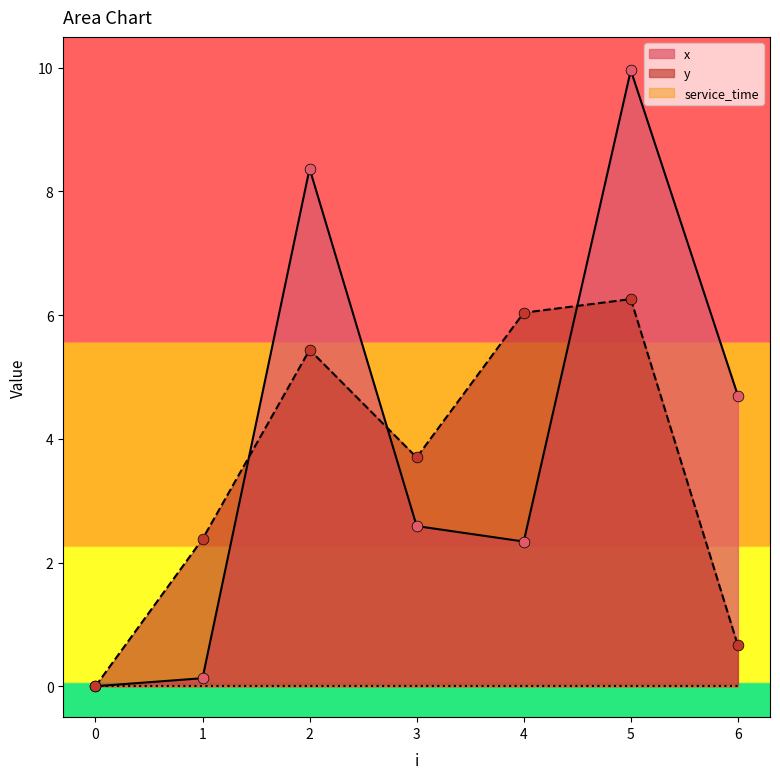

Which series reaches the maximum Y coordinate?

x